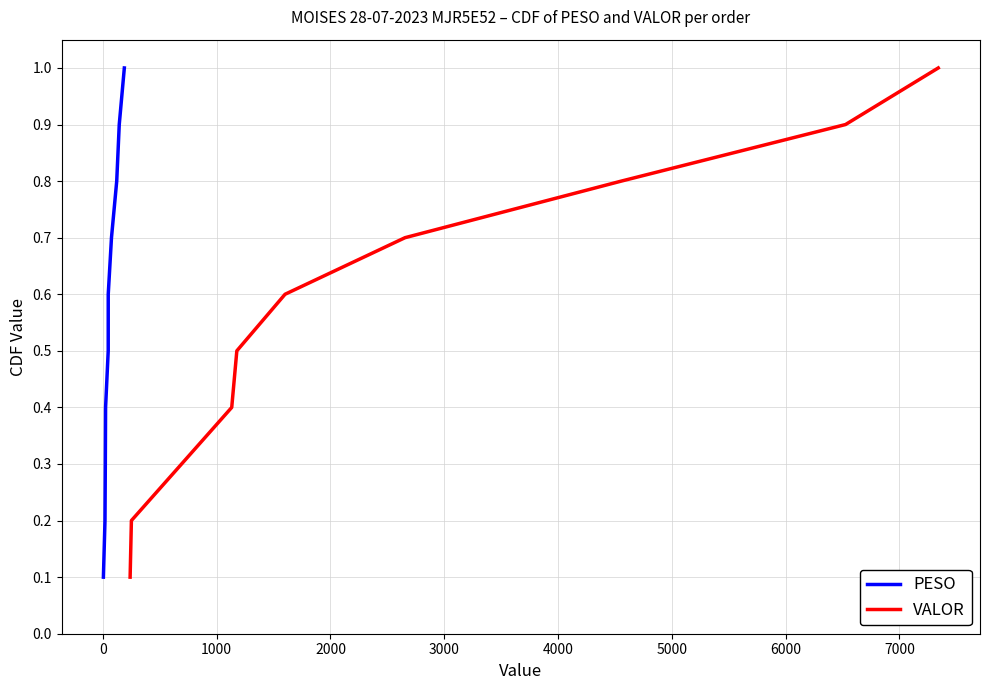

What is the sum of all VALOR values?

5.5